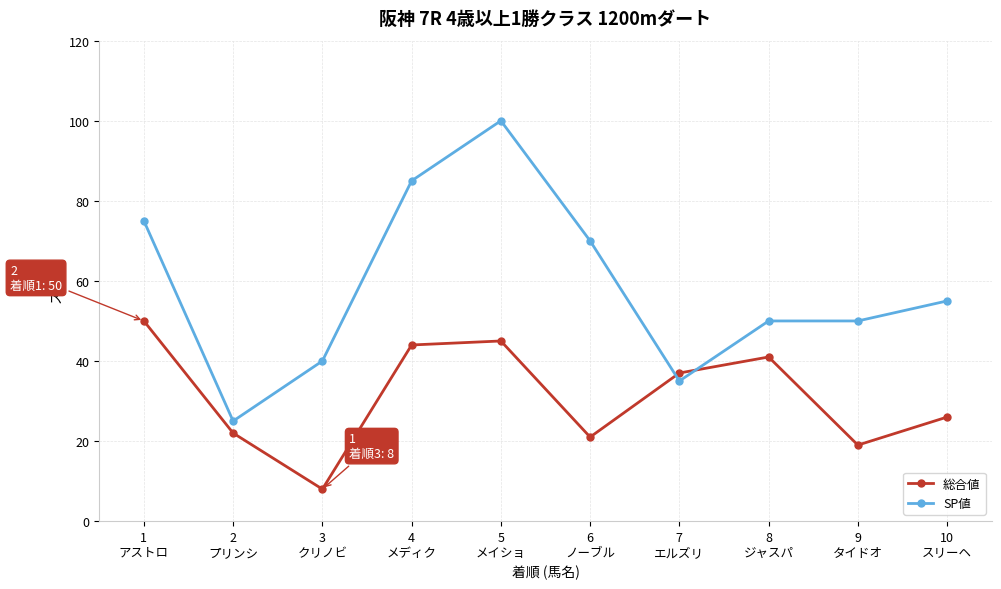

At which category is the sum across all series the highest?

5
メイショ